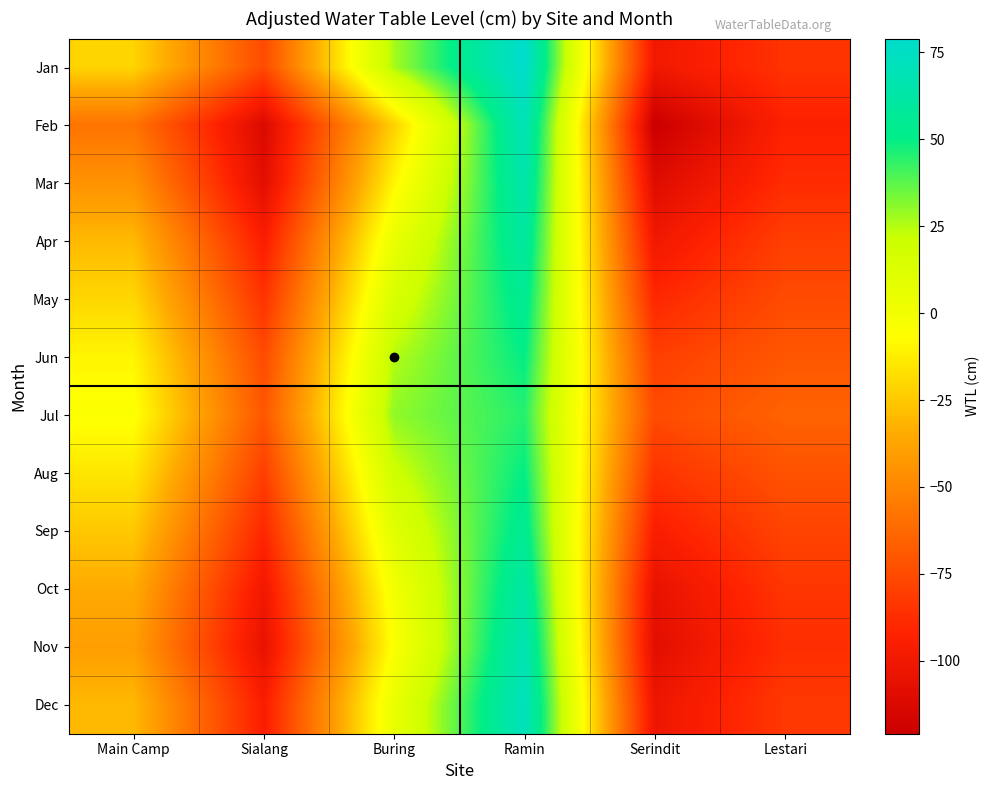

Reading left to right, list all the values displayed in this chart.

Jan: Main Camp=-21	Sialang=-75	Buring=27	Ramin=79	Serindit=-100	Lestari=-85
Feb: Main Camp=-58	Sialang=-112	Buring=-22	Ramin=70	Serindit=-121	Lestari=-93
Mar: Main Camp=-45	Sialang=-108	Buring=-10	Ramin=65	Serindit=-110	Lestari=-88
Apr: Main Camp=-30	Sialang=-95	Buring=5	Ramin=60	Serindit=-100	Lestari=-80
May: Main Camp=-20	Sialang=-85	Buring=15	Ramin=55	Serindit=-90	Lestari=-75
Jun: Main Camp=-10	Sialang=-75	Buring=25	Ramin=50	Serindit=-80	Lestari=-70
Jul: Main Camp=-5	Sialang=-70	Buring=30	Ramin=45	Serindit=-75	Lestari=-65
Aug: Main Camp=-15	Sialang=-80	Buring=20	Ramin=50	Serindit=-85	Lestari=-72
Sep: Main Camp=-25	Sialang=-90	Buring=10	Ramin=55	Serindit=-95	Lestari=-78
Oct: Main Camp=-35	Sialang=-100	Buring=0	Ramin=62	Serindit=-105	Lestari=-84
Nov: Main Camp=-40	Sialang=-105	Buring=-5	Ramin=68	Serindit=-108	Lestari=-87
Dec: Main Camp=-30	Sialang=-95	Buring=5	Ramin=72	Serindit=-102	Lestari=-83